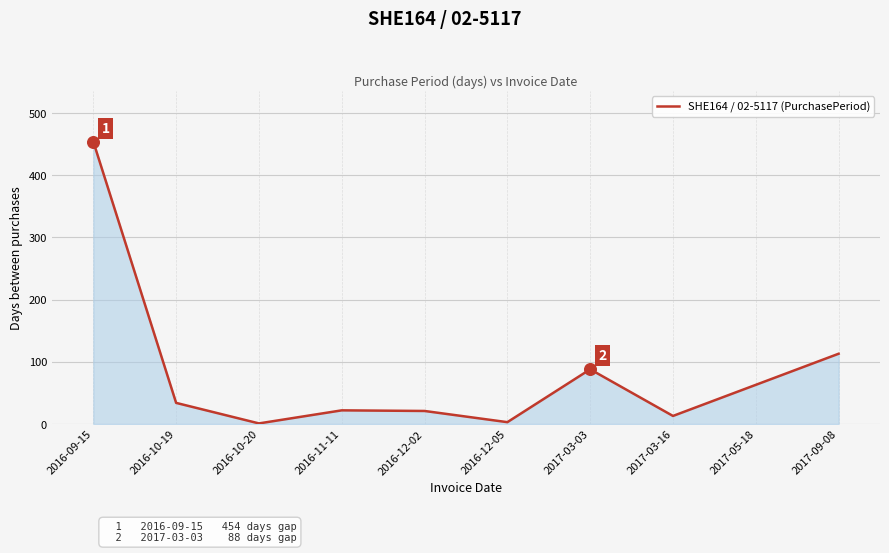

What is the ratio of the value at 2016-12-05 to the value at 2016-10-19?

0.1